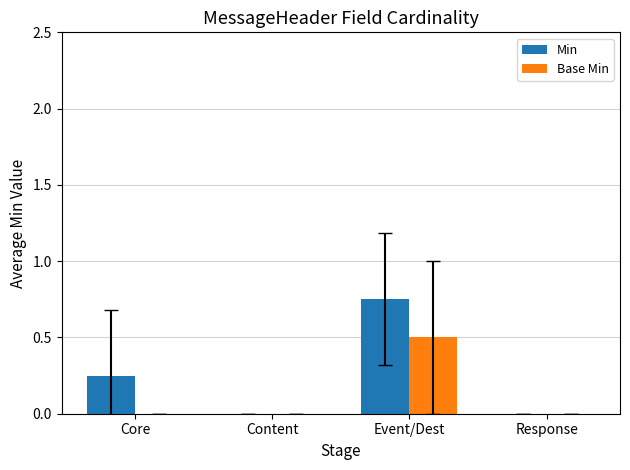

The Base Min series shows 0.3 at Content. True or false?

False